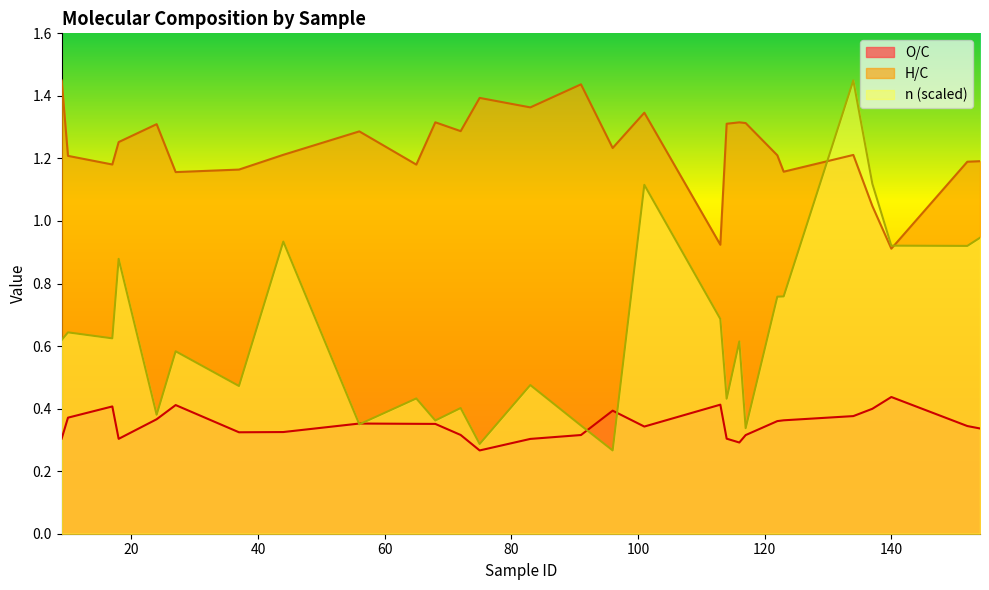

Where is the first local maximum for n?

10